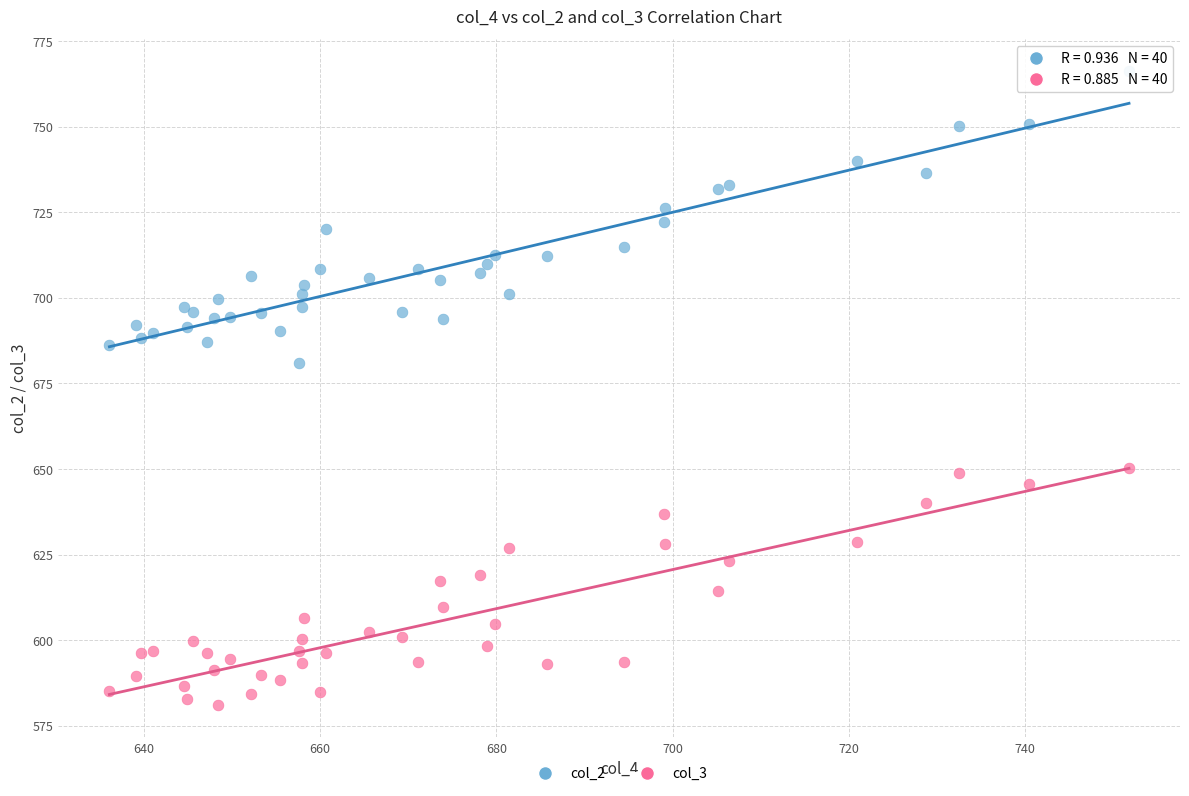

Which series reaches the maximum Y coordinate?

col_2